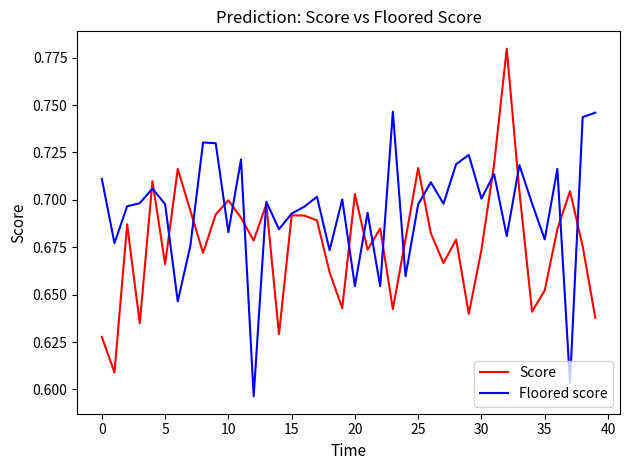

What is the difference between the second highest and minimum values in the Score series?

0.1